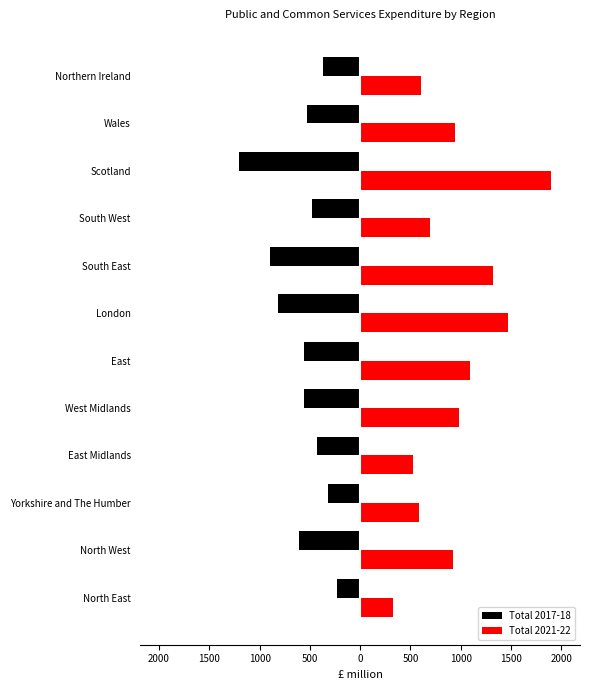

List the series in order of their peak value, highest first.

Total 2021-22, Total 2017-18